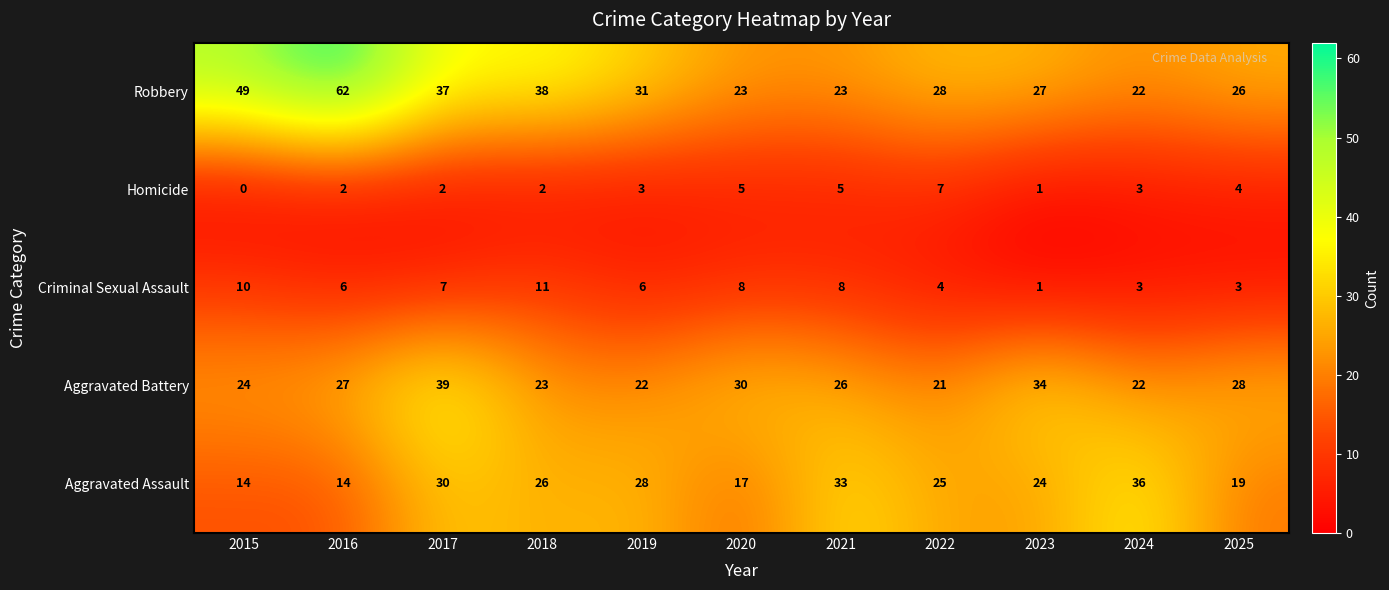

What is the difference between the Aggravated Assault values at 2017 and 2023?

6